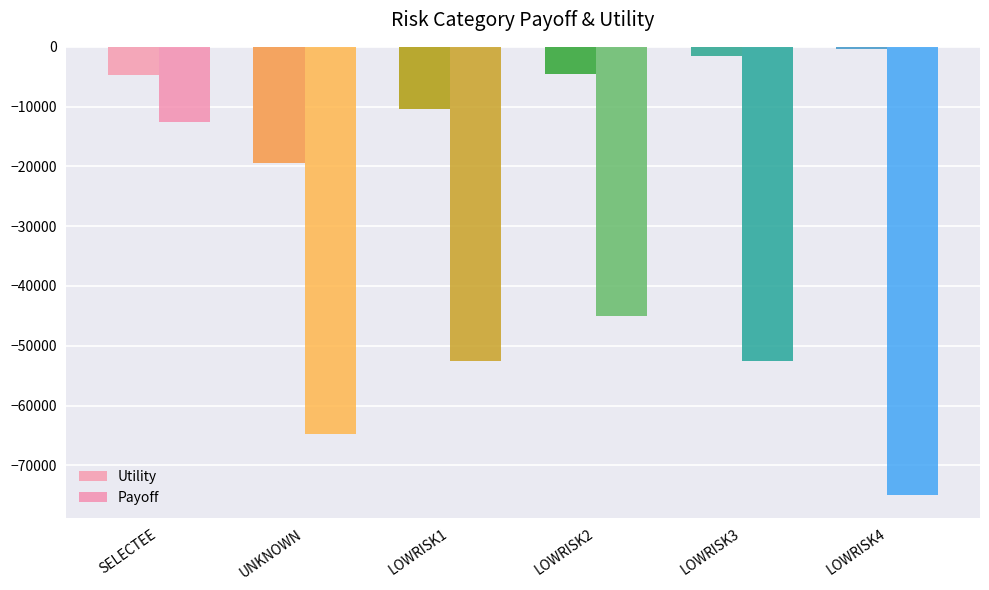

What is the average value of the Utility series?

-6783.0